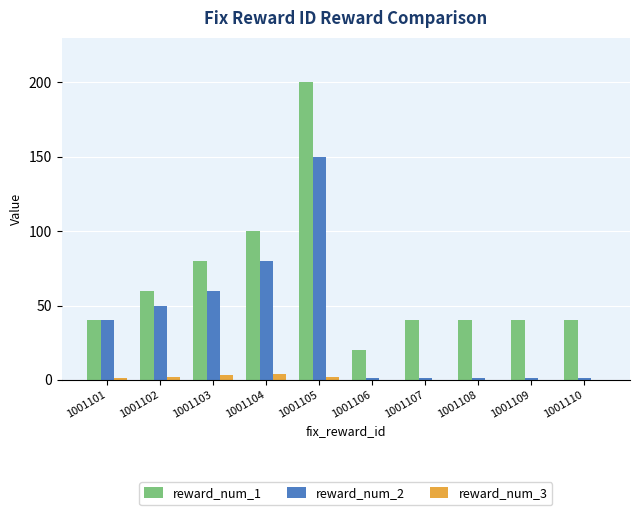

At which label is reward_num_2 closest to 75?

1001104